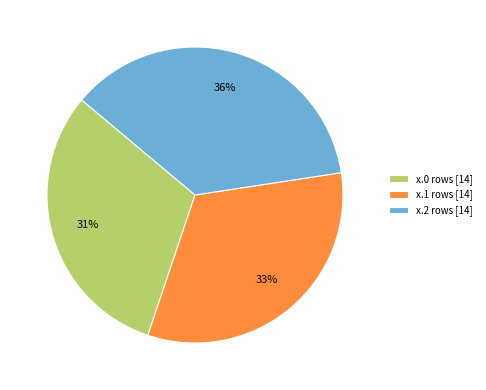

Does x.0 rows [14] represent more than half of the total?

No